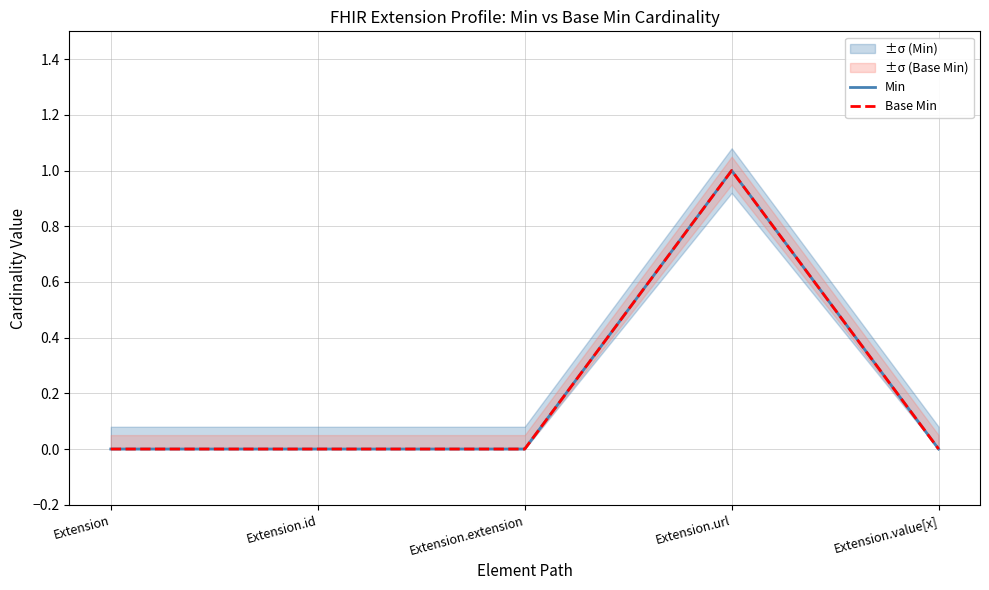

Where is the first local maximum for Base Min?

Extension.url